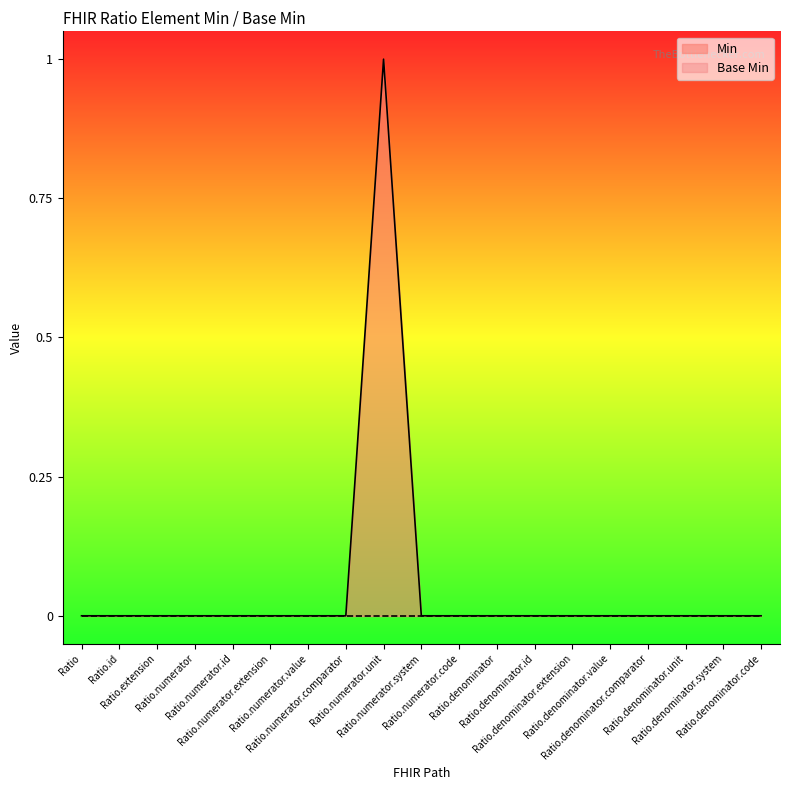

True or false: the data has more than 1 interior local peaks.

False